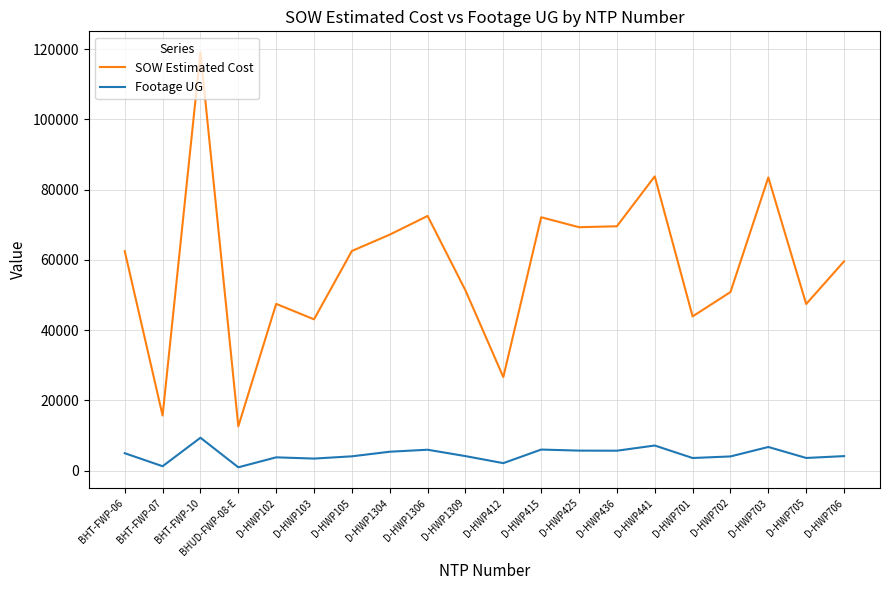

Which series changed the most between D-HWP703 and D-HWP706?

SOW Estimated Cost